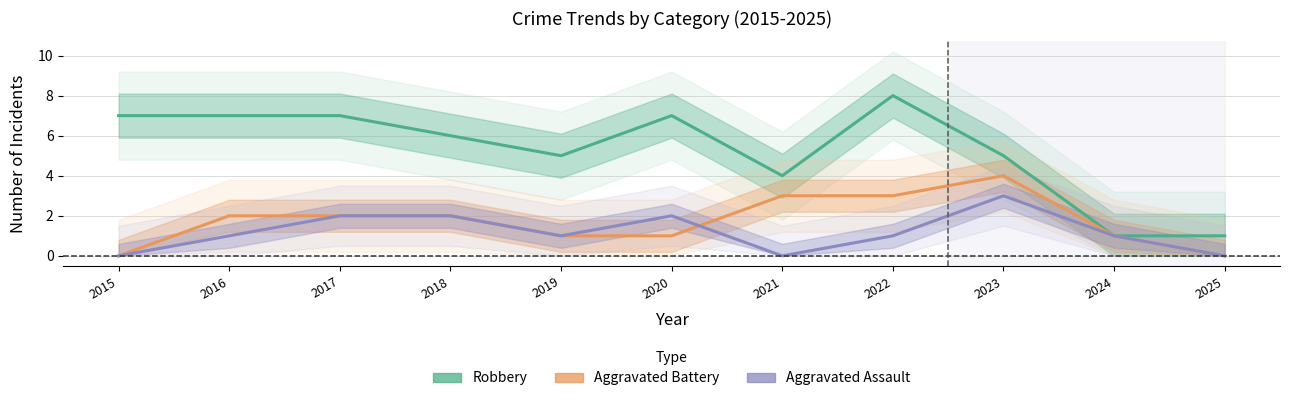

Which series changed the most between 2016 and 2023?

Robbery